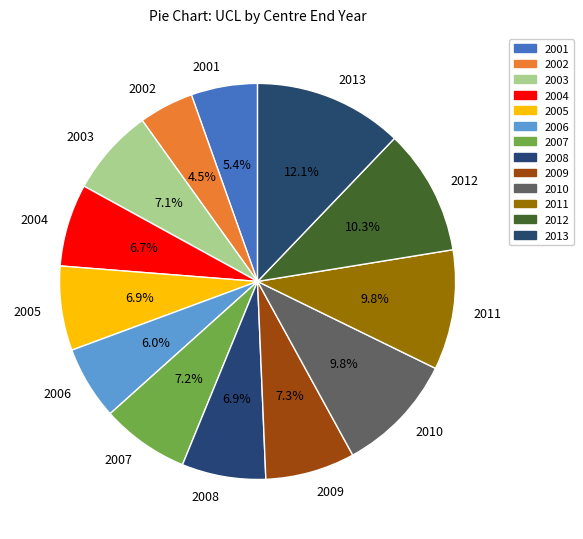

Between 2009 and 2010, which is larger?

2010